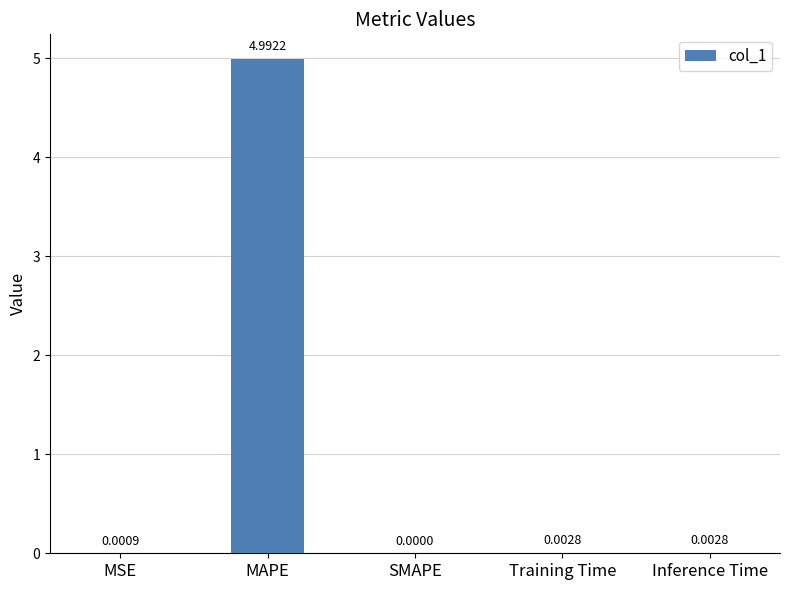

What is the change in value from MAPE to Inference Time?

-5.0